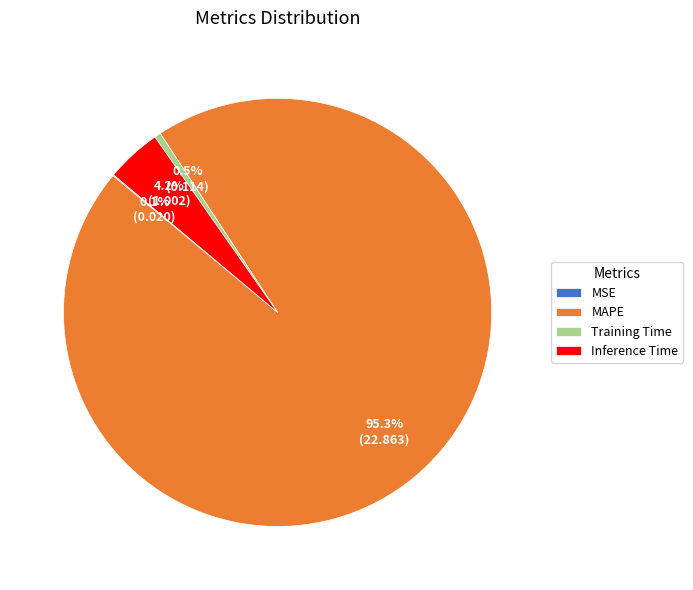

What percentage is NOT represented by Inference Time?

95.8%